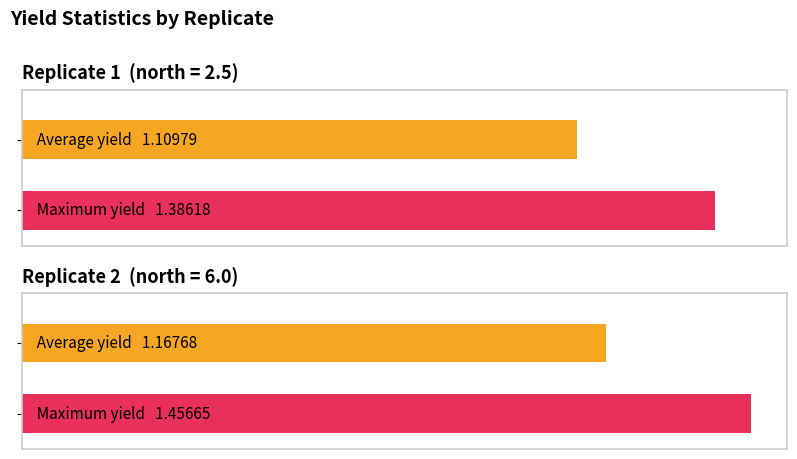

How many data points does each series have?

2